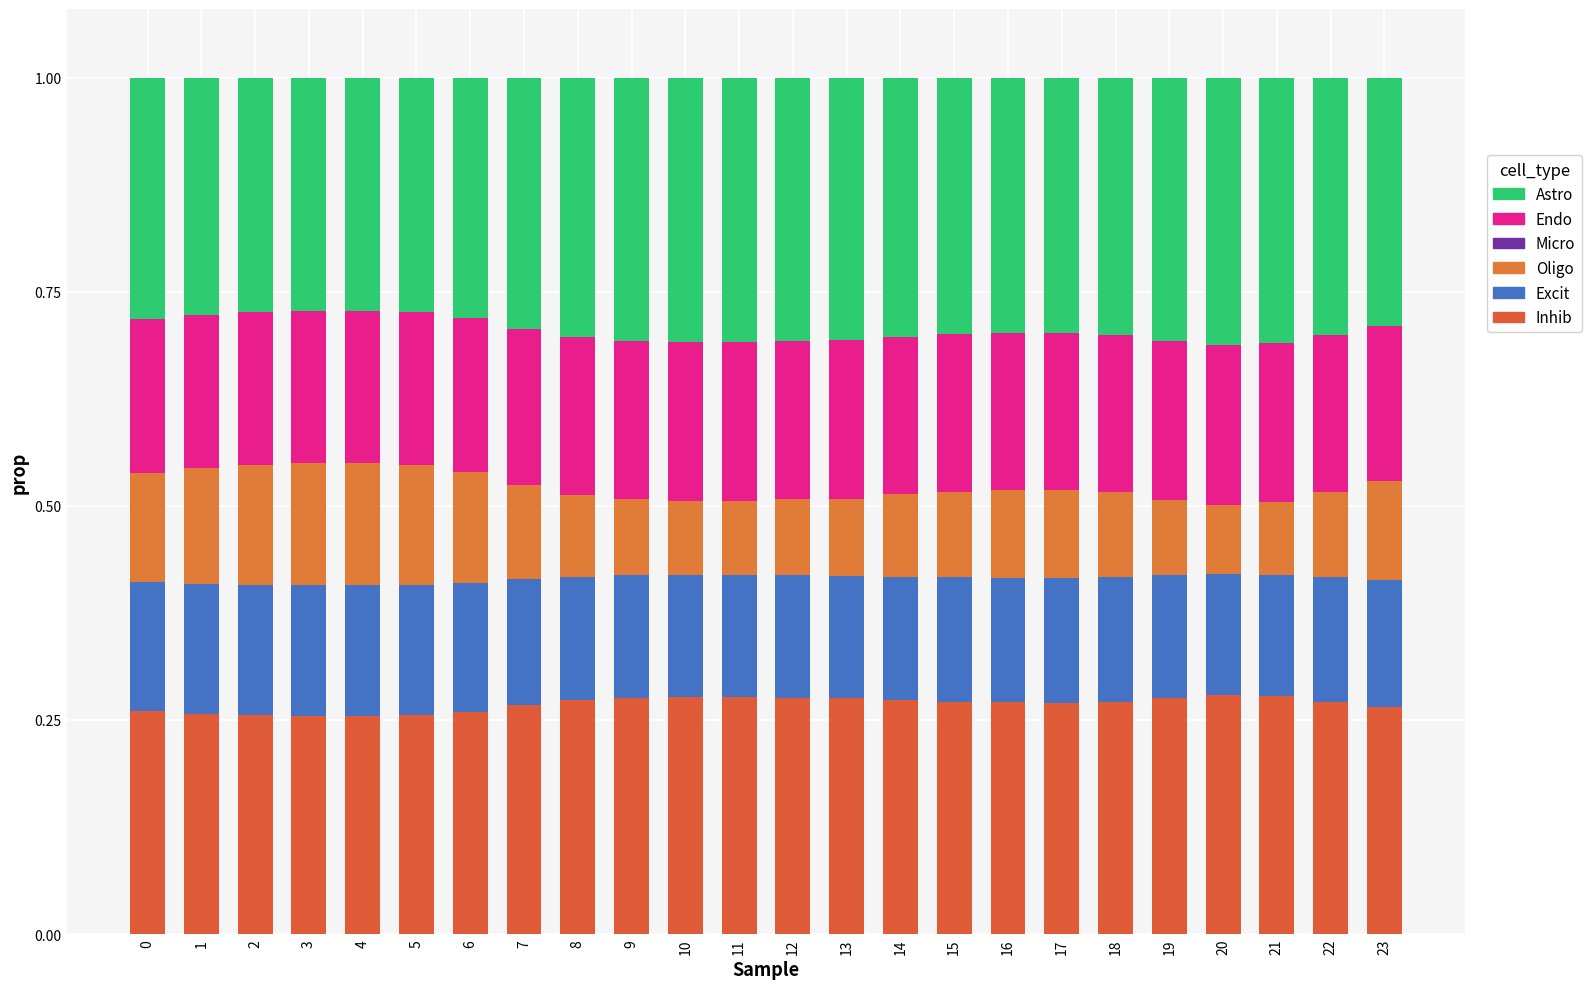

True or false: Inhib has a value of 0.3 at 14.

True